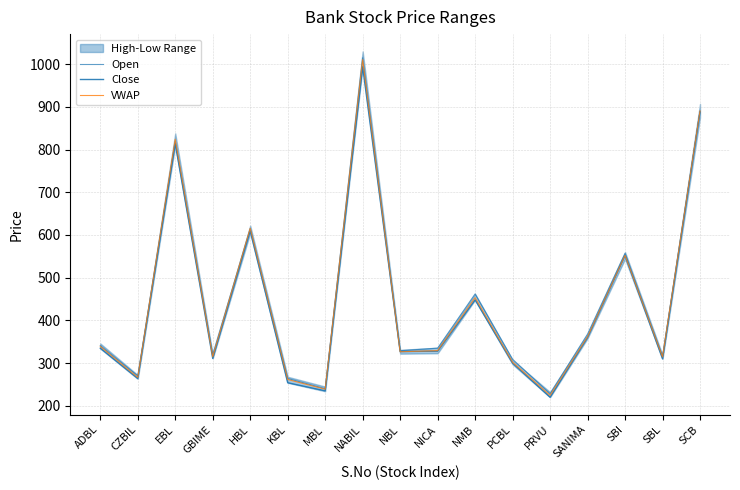

What is the difference between the highest and lowest values at ADBL?

6.0